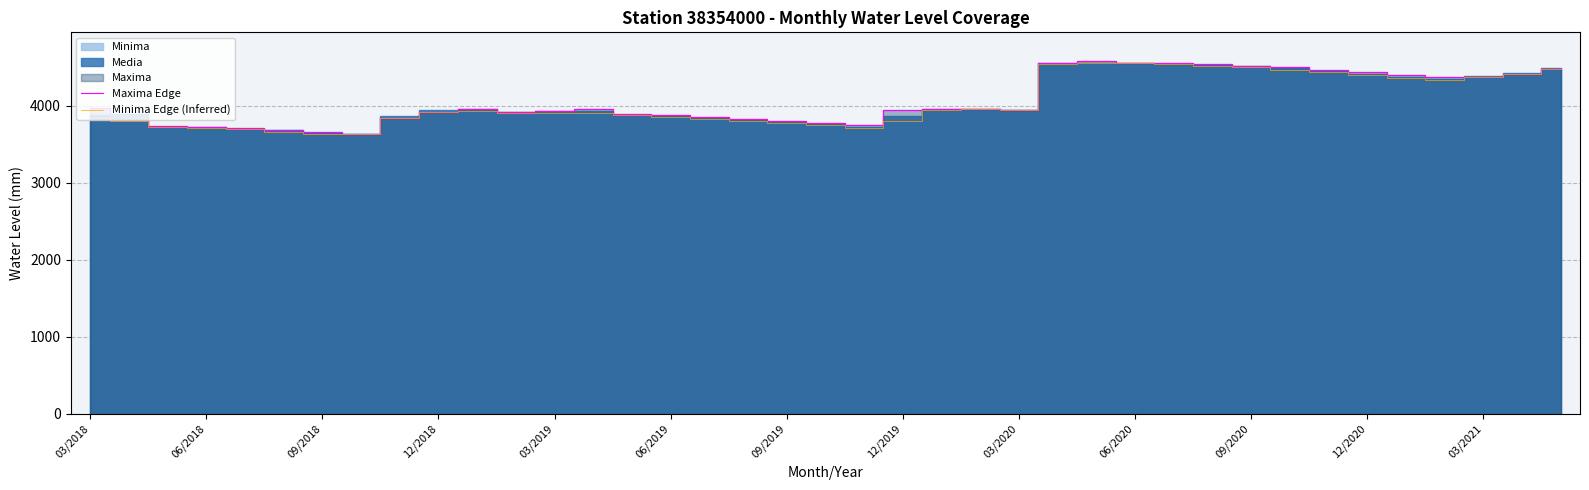

Where does the Maxima Edge series first go above 3945?

03/2018